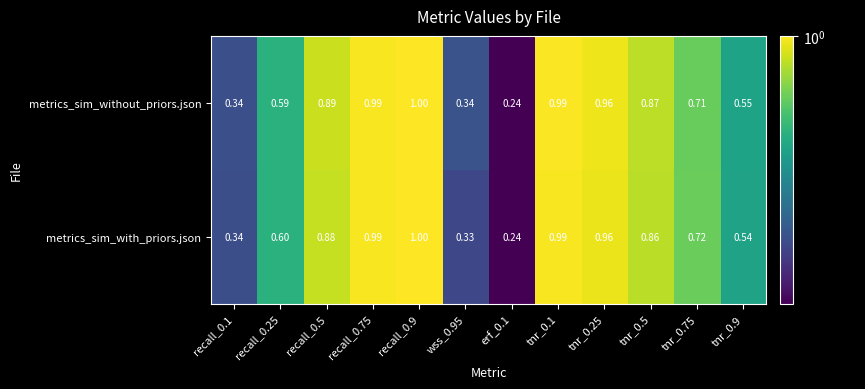

What is the total value across all series at tnr_0.5?

1.7